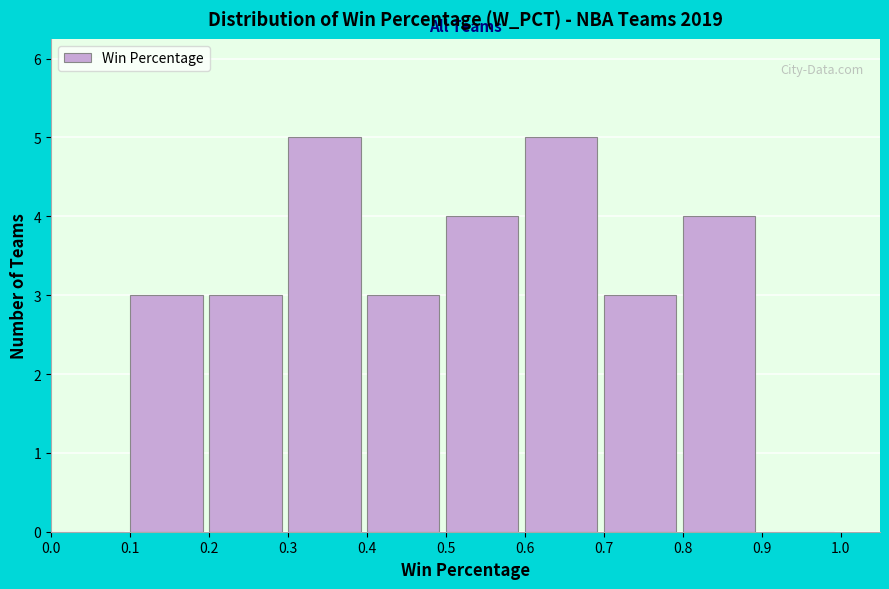

Reading left to right, transcribe this chart: for each bar, give the range it covers on the x-axis and its height. The values are not printed on the chart, so give them approximately, as read against the axis.

0.0 to 0.1: 0
0.1 to 0.2: 3
0.2 to 0.3: 3
0.3 to 0.4: 5
0.4 to 0.5: 3
0.5 to 0.6: 4
0.6 to 0.7: 5
0.7 to 0.8: 3
0.8 to 0.9: 4
0.9 to 1.0: 0